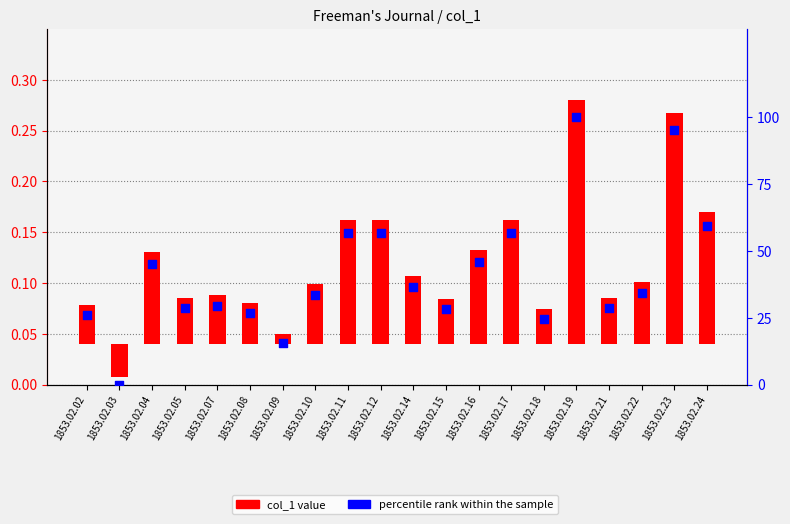

Approximately how many times larger is the value at 1853.02.16 compared to 1853.02.05?

1.6